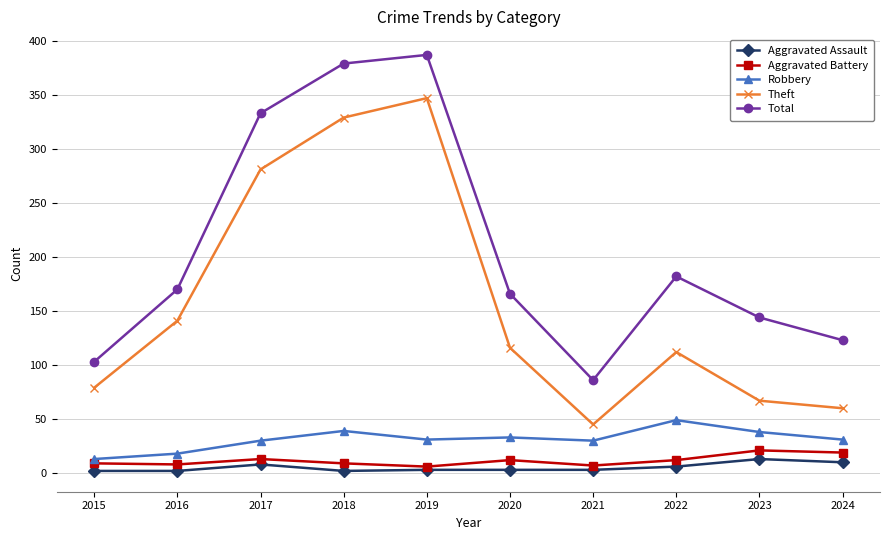

Between 2021 and 2024, which series saw the biggest shift?

Total